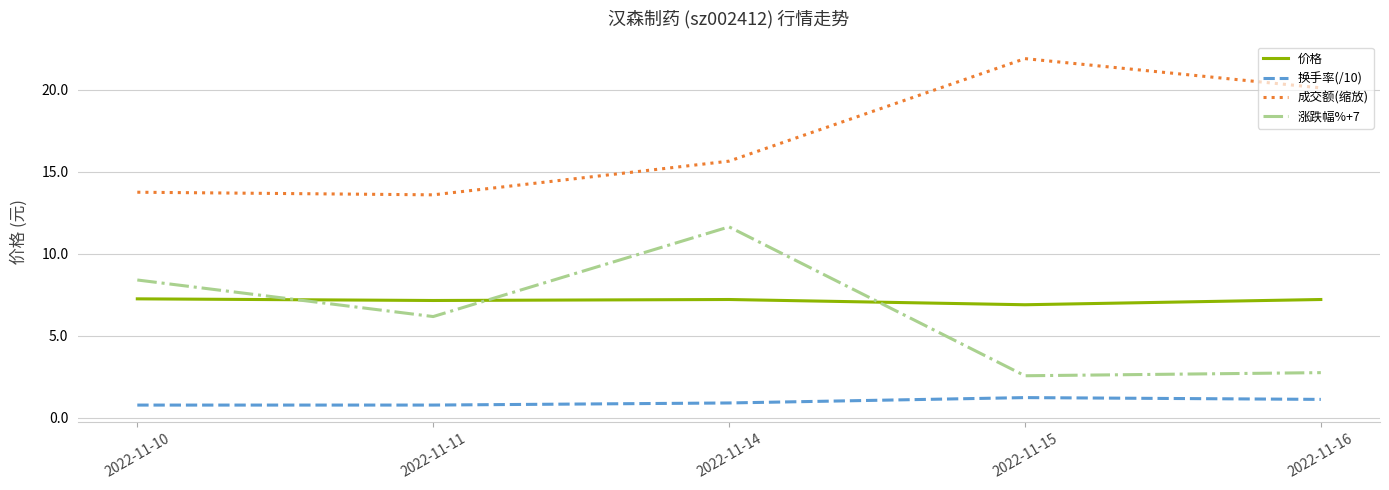

What is the difference between the maximum and second lowest values in the 成交额(缩放) series?

8.1